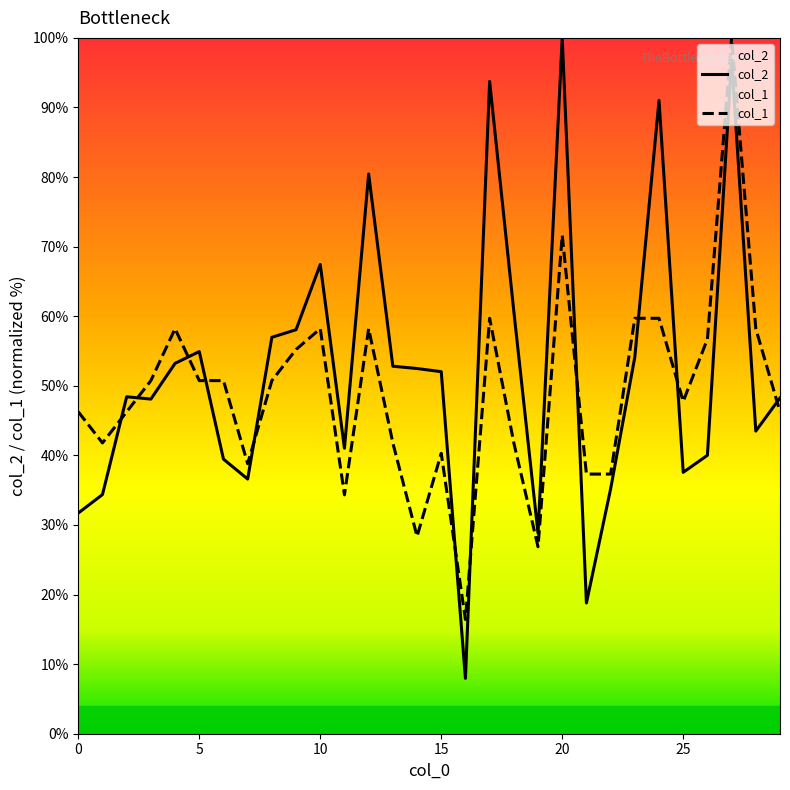

What are all the series names shown in the legend?

col_2, col_1